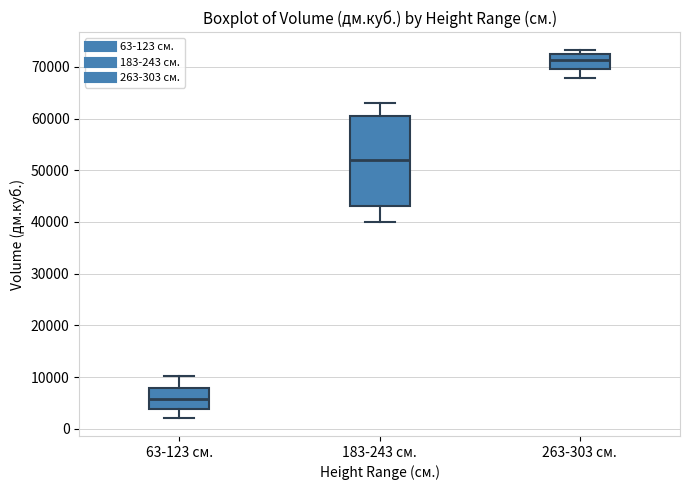

Reading left to right, read every box against the y-axis: the position of its median line, the range the box covers, and the ends of its whiskers. The values are not printed on the chart, so give them approximately, as read against the axis.

63-123 см.: median 6000, box 4000 to 8000, whiskers 2000 to 10000
183-243 см.: median 52000, box 43000 to 60000, whiskers 40000 to 63000
263-303 см.: median 71000, box 70000 to 72000, whiskers 68000 to 73000